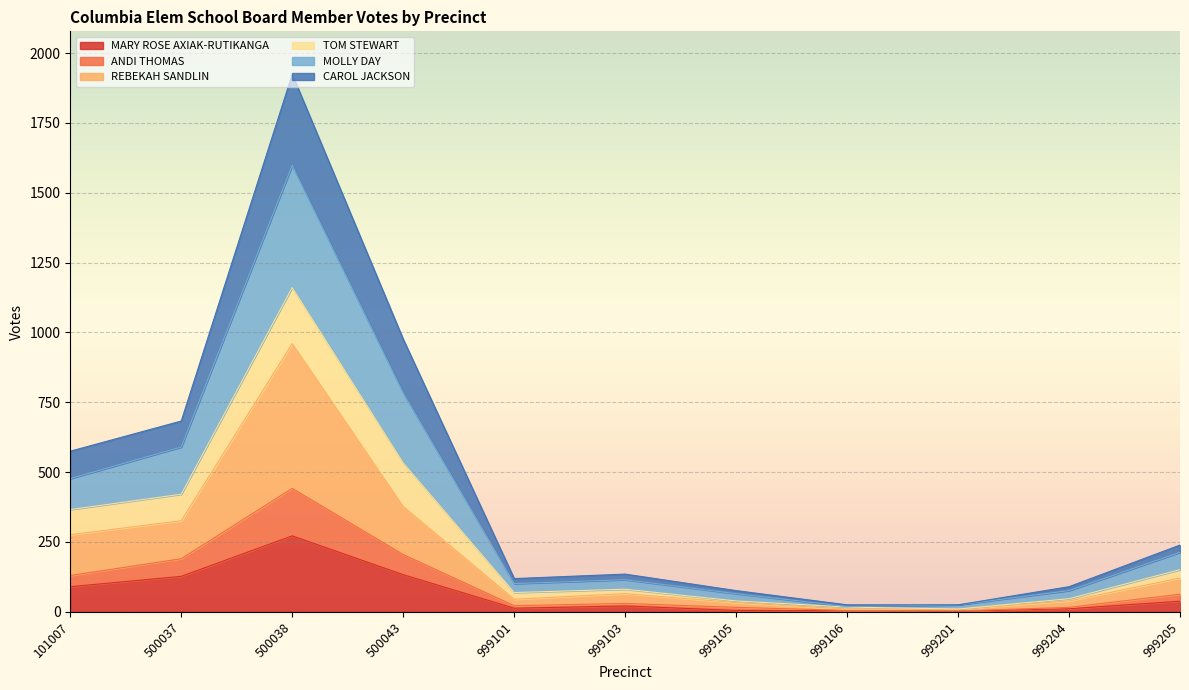

At which category does REBEKAH SANDLIN reach its first local peak?

500038